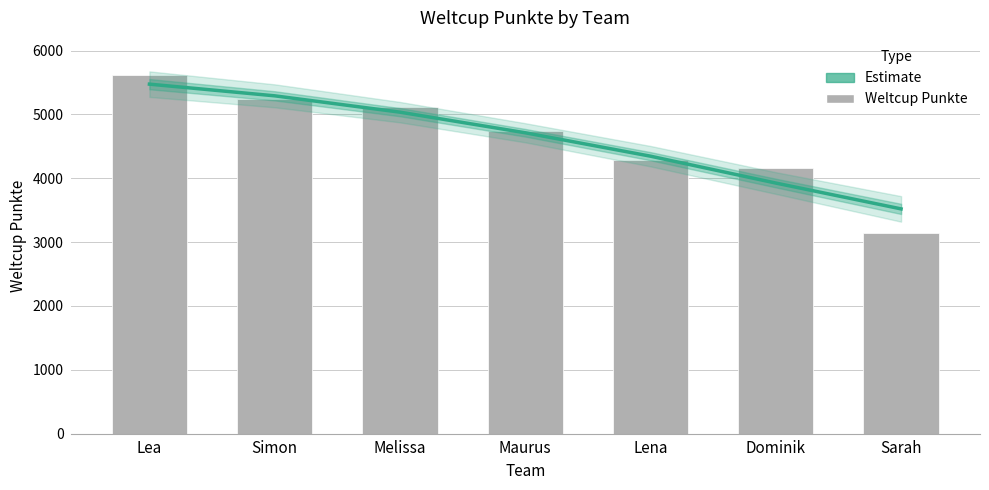

What is the difference between the values at Lena and Sarah?

1135